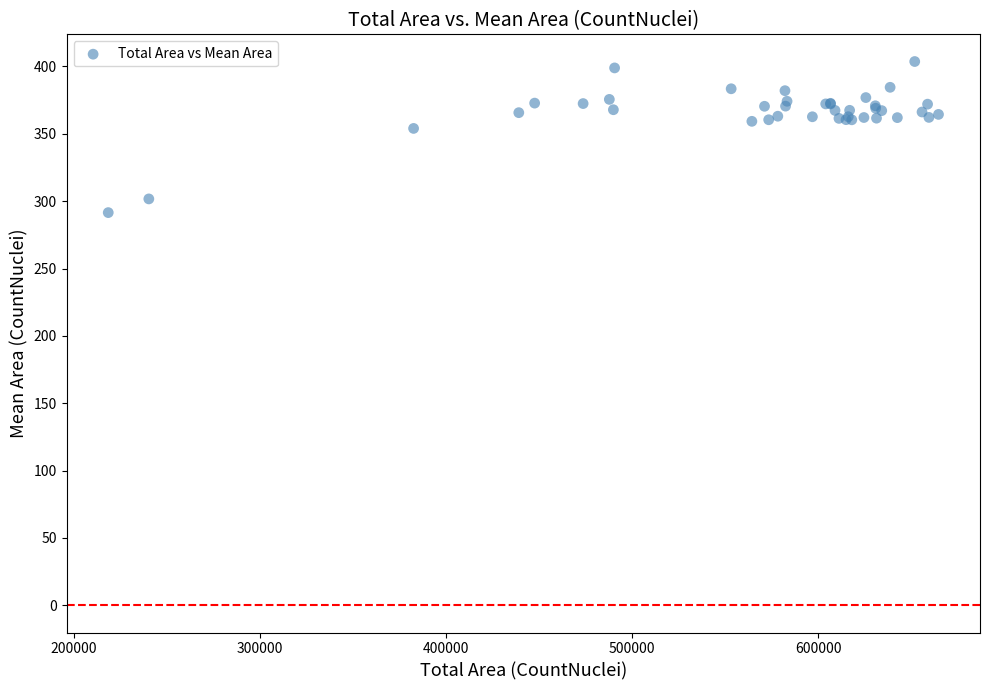

What Y value in the scatter plot is closest to 347?

354.0